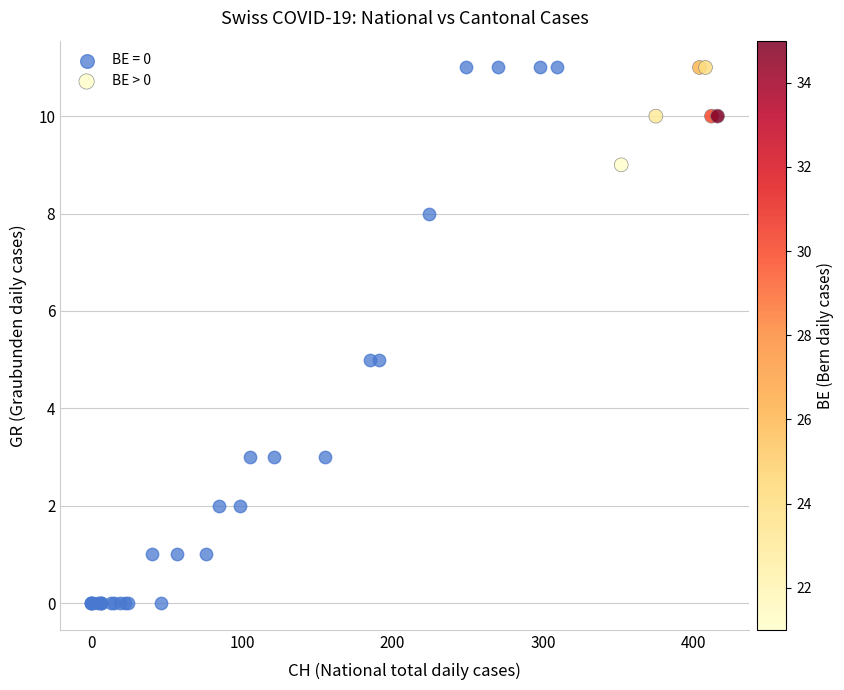

Which series has the widest spread of Y values?

BE = 0